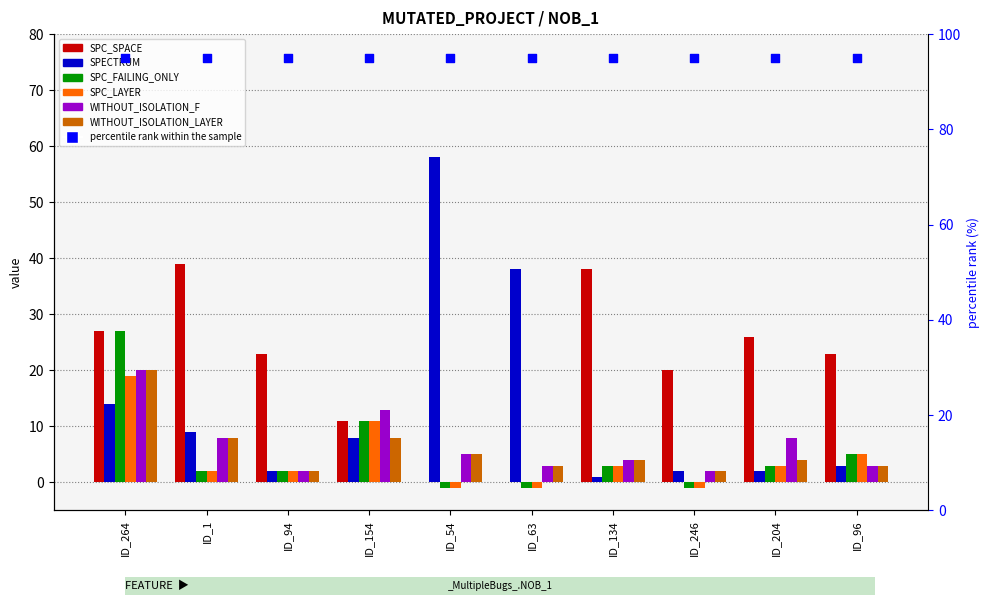

Which series contains the highest Y value?

SPECTRUM